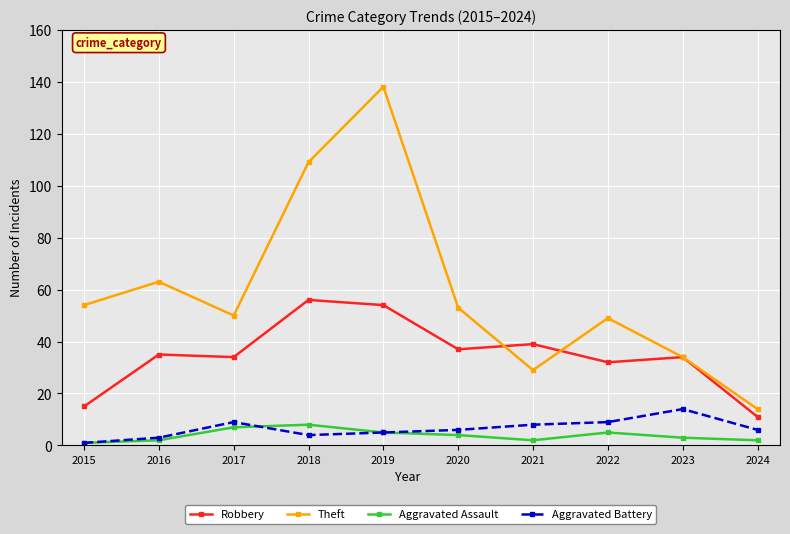

What is the maximum value shown in the chart?

138